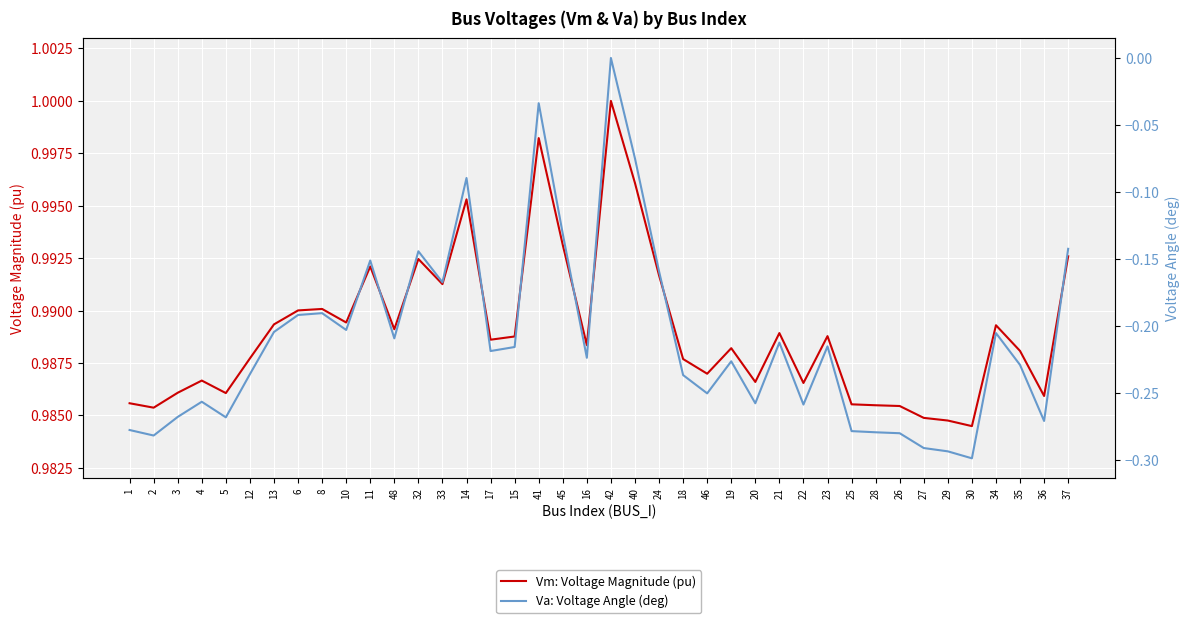

Which series has the largest total across all categories?

Vm: Voltage Magnitude (pu)